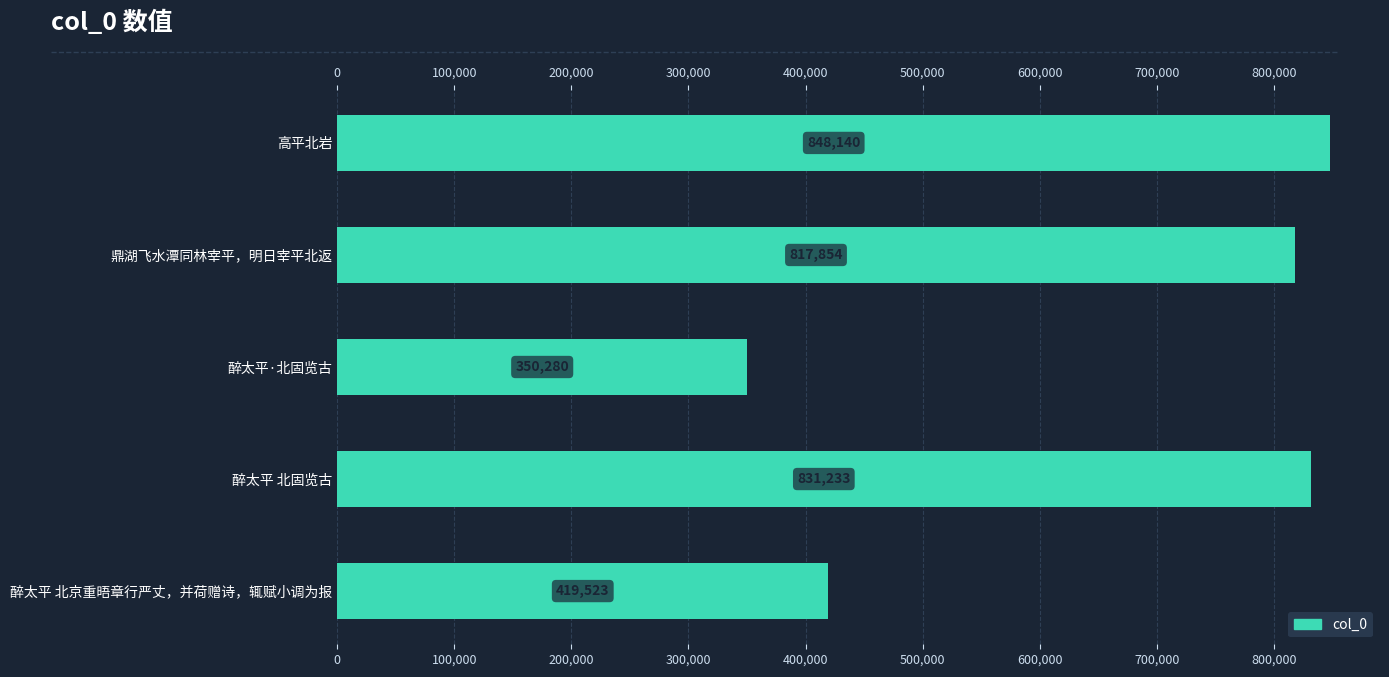

How many bars are there in total?

5